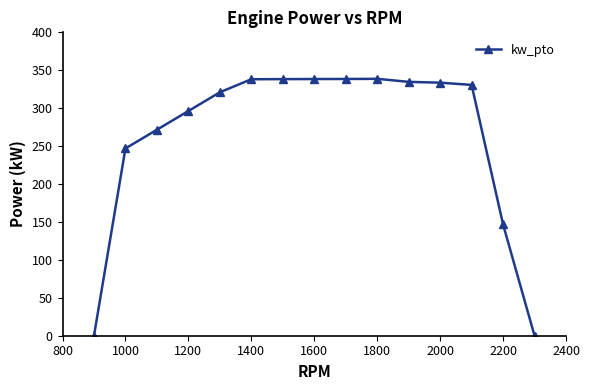

What is the greatest value displayed?

338.7